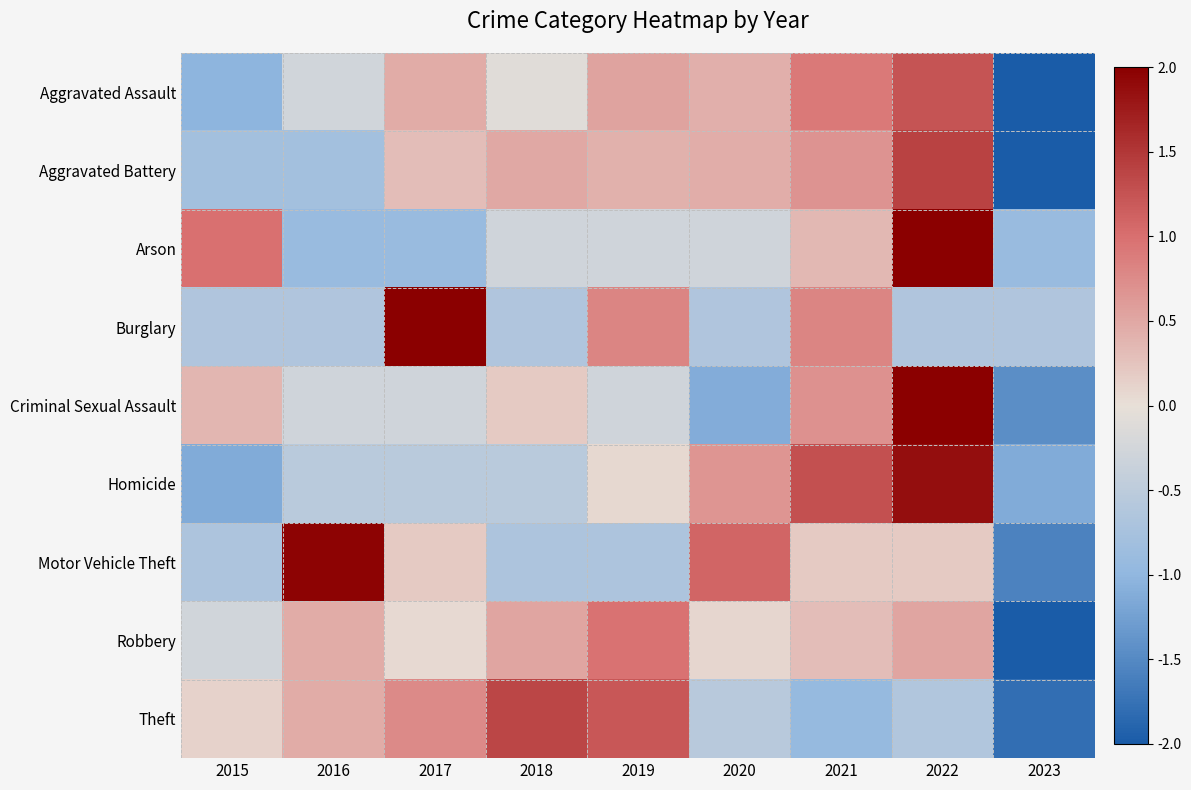

What is the spread (max minus min) of values at 2019?

1.9